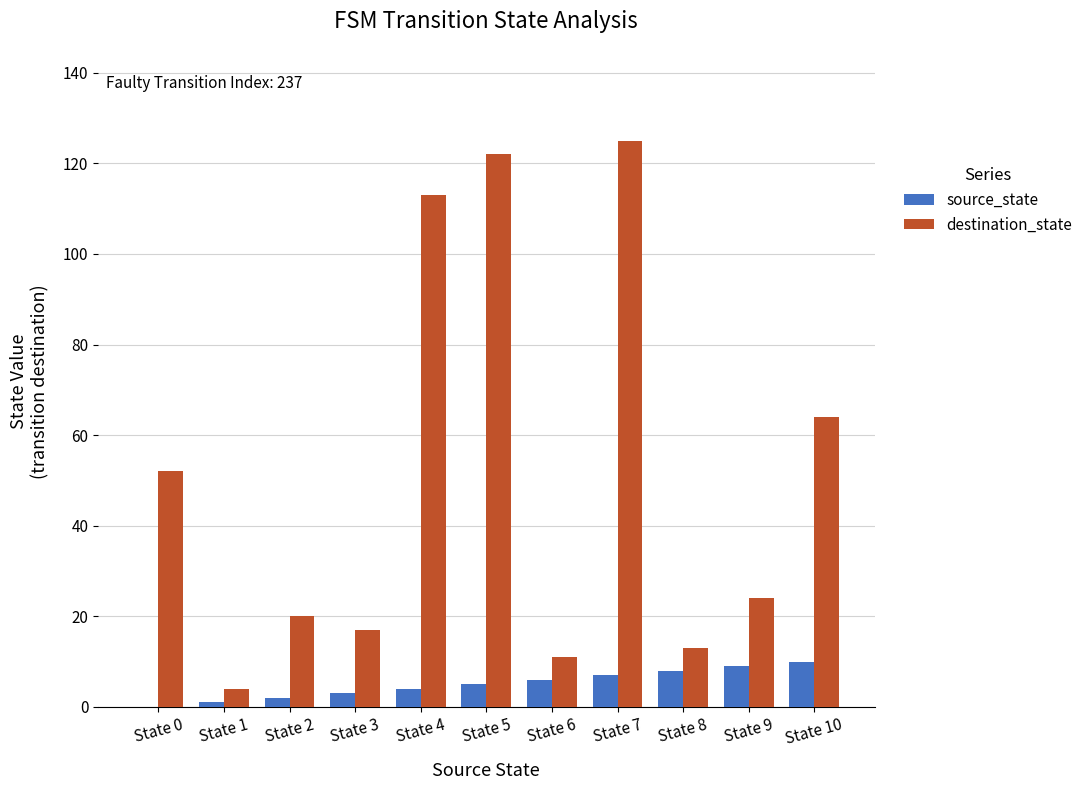

True or false: destination_state has a value of 211 at State 5.

False